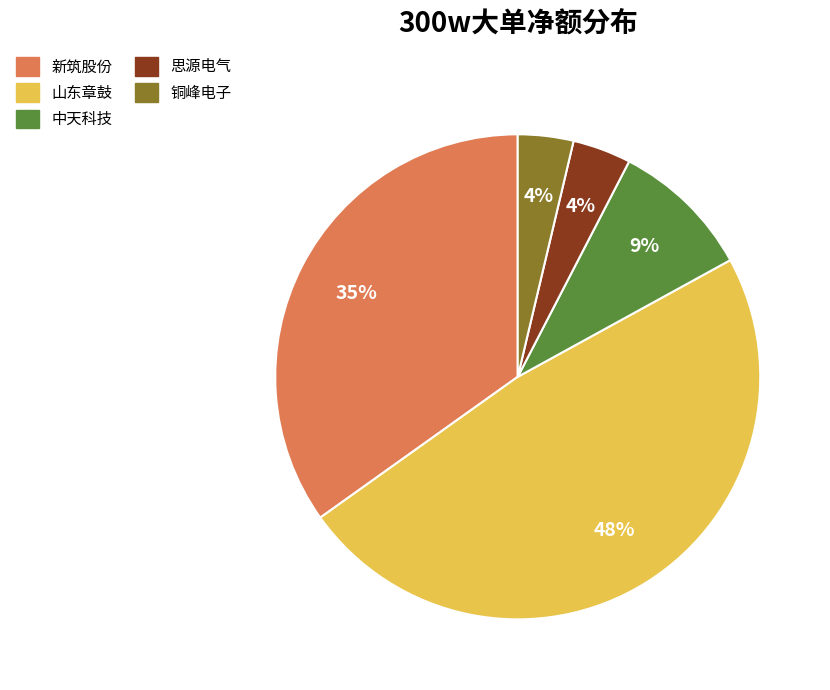

To the nearest percent, what is the difference between the largest and smallest slice percentages?

44%